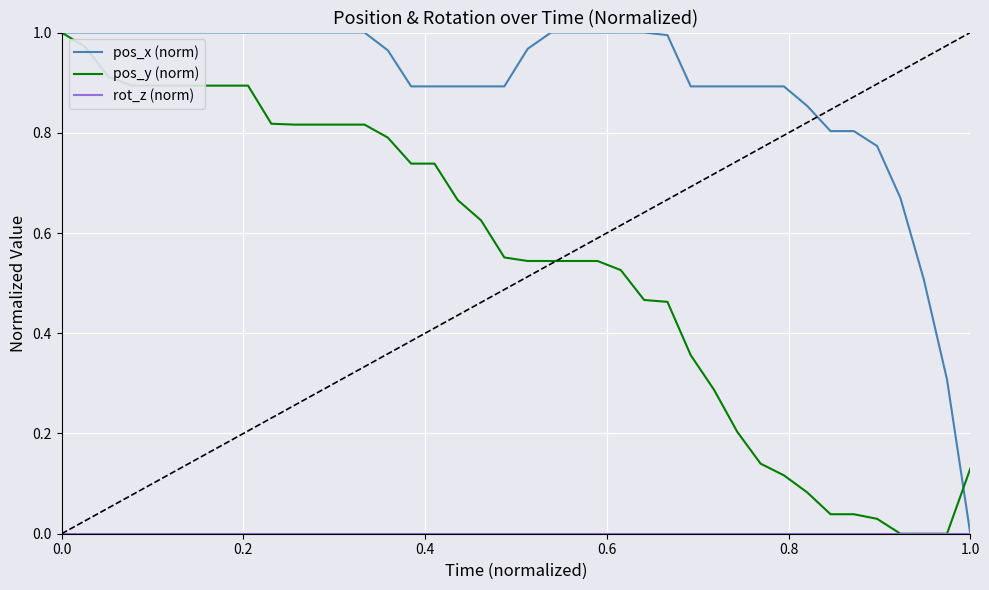

Which series has the largest total across all categories?

pos_x (norm)